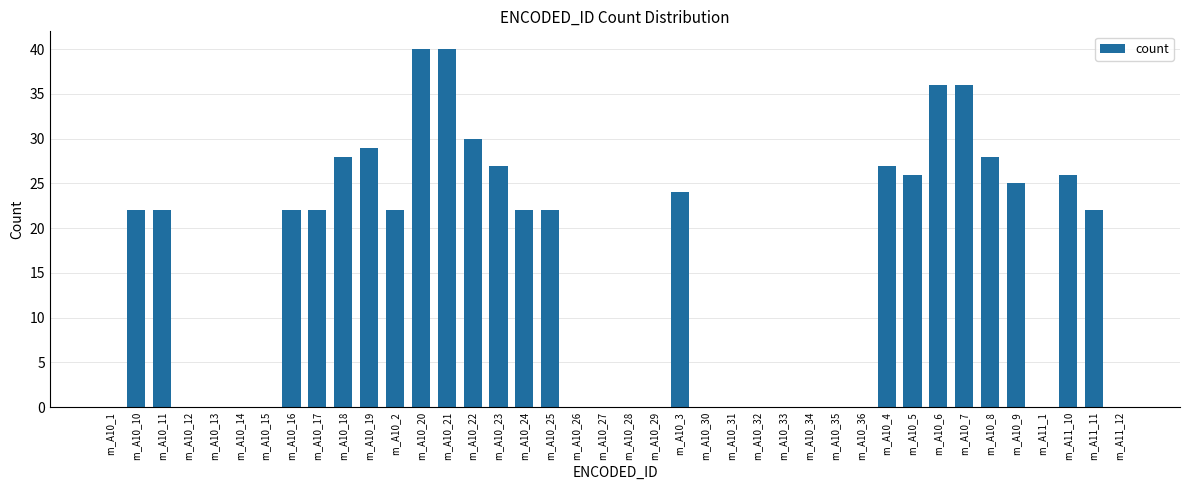

Reading left to right, what are all the values shown in this chart?

rn_A10_1=0	rn_A10_10=22	rn_A10_11=22	rn_A10_12=0	rn_A10_13=0	rn_A10_14=0	rn_A10_15=0	rn_A10_16=22	rn_A10_17=22	rn_A10_18=28	rn_A10_19=29	rn_A10_2=22	rn_A10_20=40	rn_A10_21=40	rn_A10_22=30	rn_A10_23=27	rn_A10_24=22	rn_A10_25=22	rn_A10_26=0	rn_A10_27=0	rn_A10_28=0	rn_A10_29=0	rn_A10_3=24	rn_A10_30=0	rn_A10_31=0	rn_A10_32=0	rn_A10_33=0	rn_A10_34=0	rn_A10_35=0	rn_A10_36=0	rn_A10_4=27	rn_A10_5=26	rn_A10_6=36	rn_A10_7=36	rn_A10_8=28	rn_A10_9=25	rn_A11_1=0	rn_A11_10=26	rn_A11_11=22	rn_A11_12=0